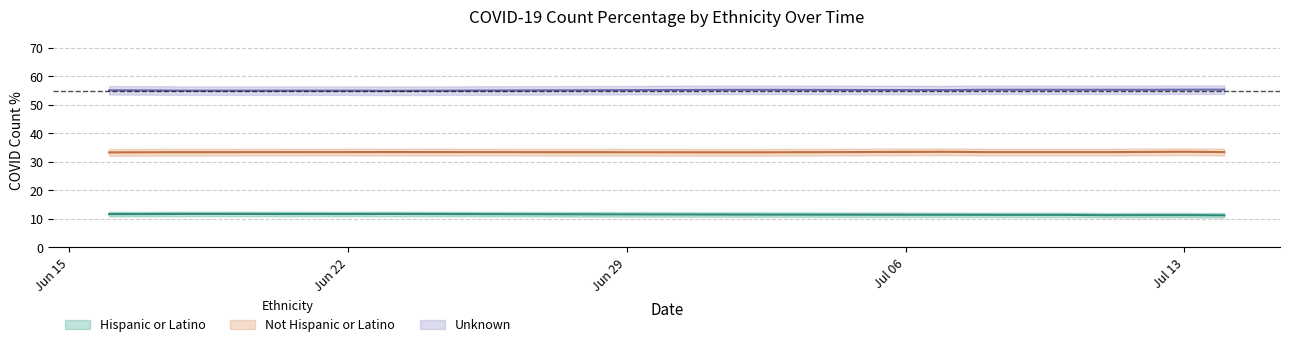

At 2020-07-09, list the series in order from smallest to largest.

Hispanic or Latino, Not Hispanic or Latino, Unknown